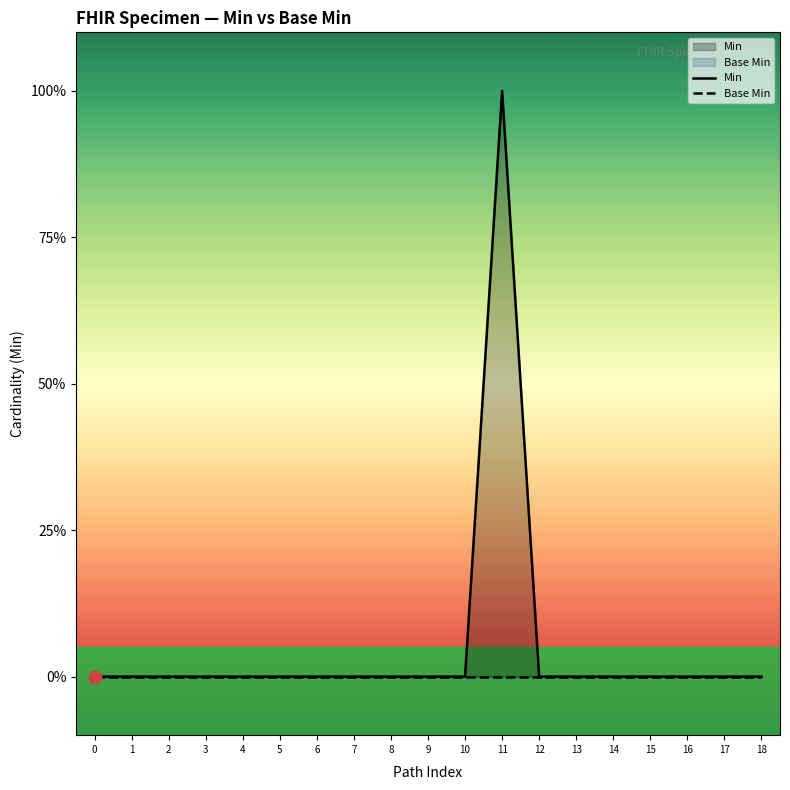

At which category is the sum across all series the highest?

11